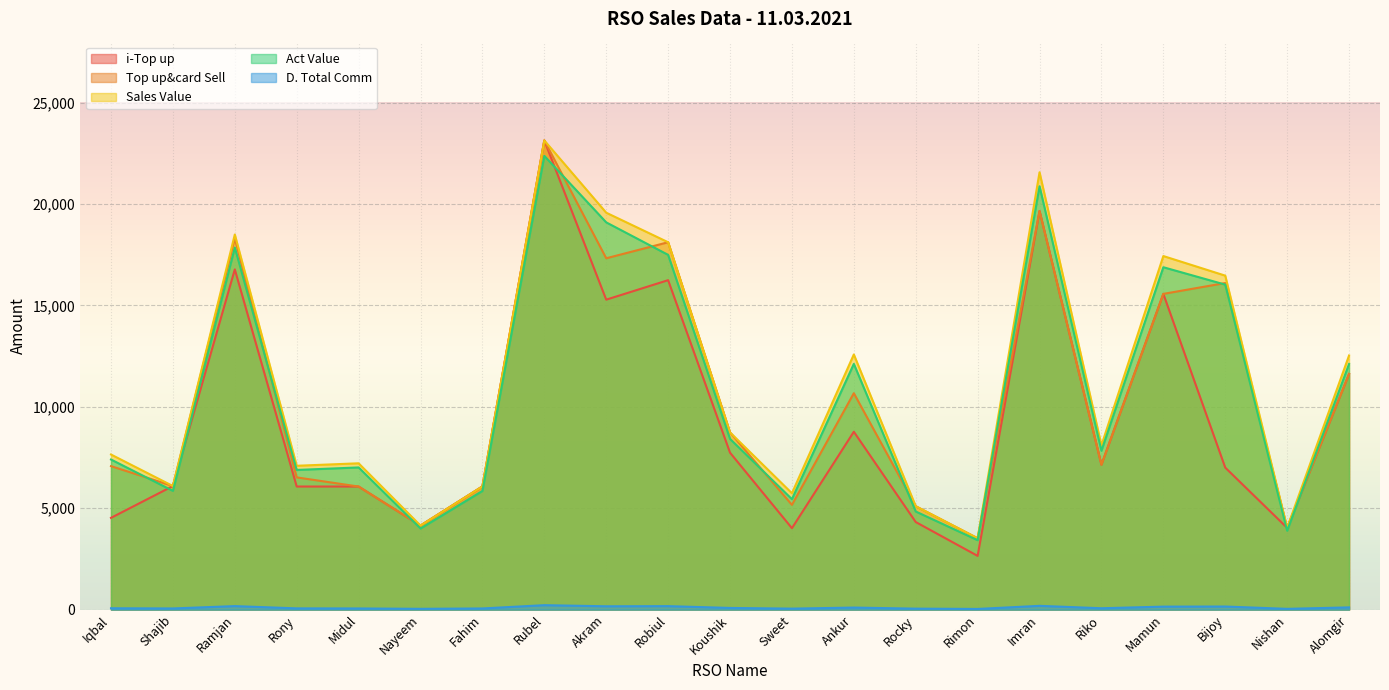

True or false: D. Total Comm has more than 1 interior local peaks.

True